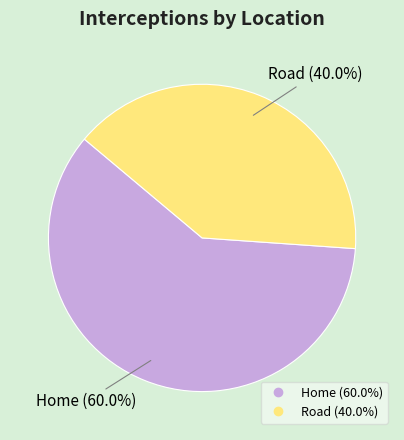

Rank the categories by value from highest to lowest.

Home, Road